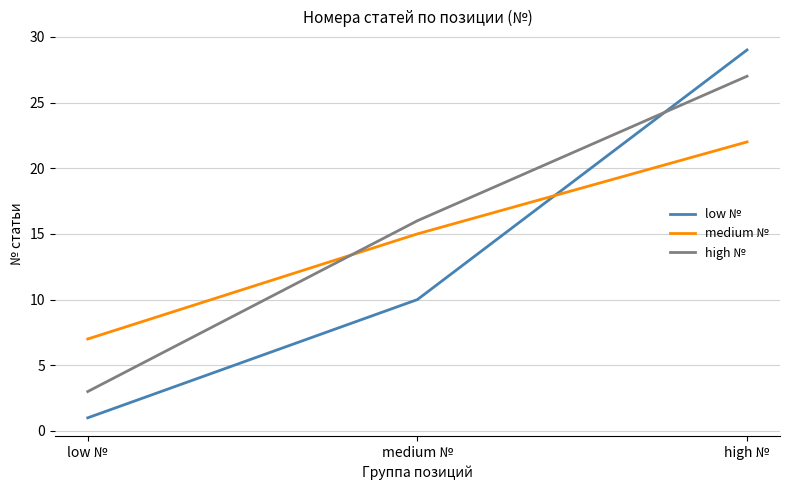

At which category does the chart reach its peak across all series?

high №